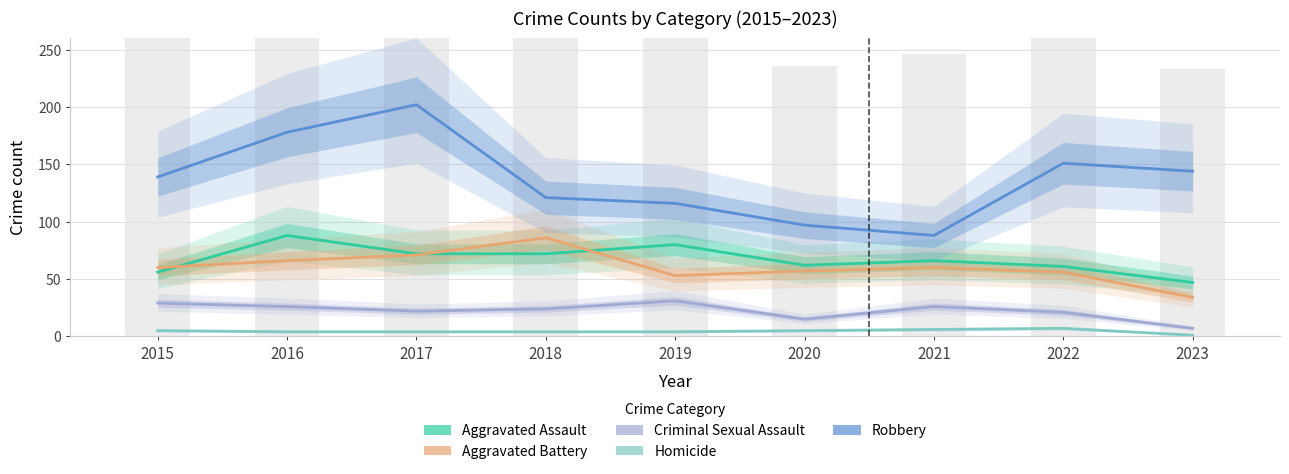

Which label corresponds to the smallest value in the chart?

2023